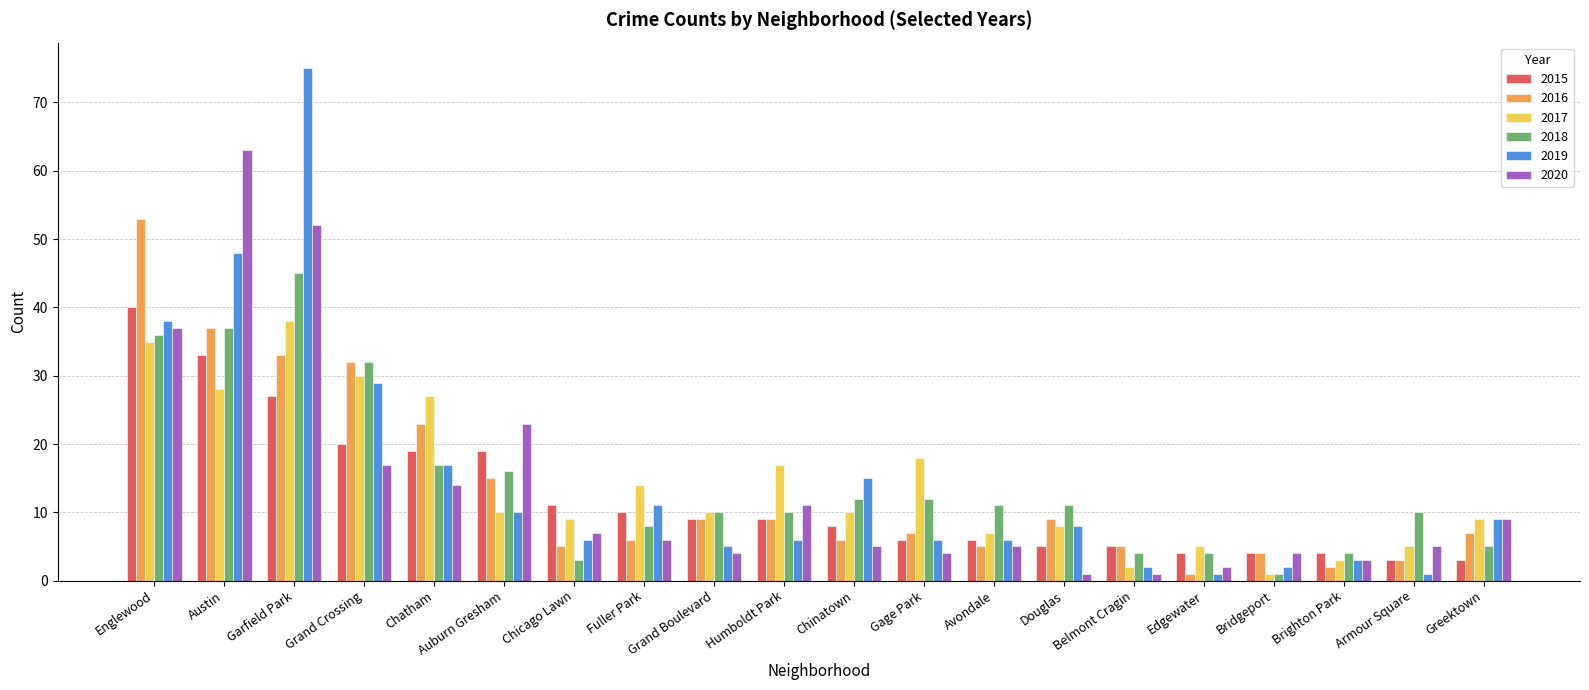

What is the difference between the 2015 values at Grand Boulevard and Brighton Park?

5